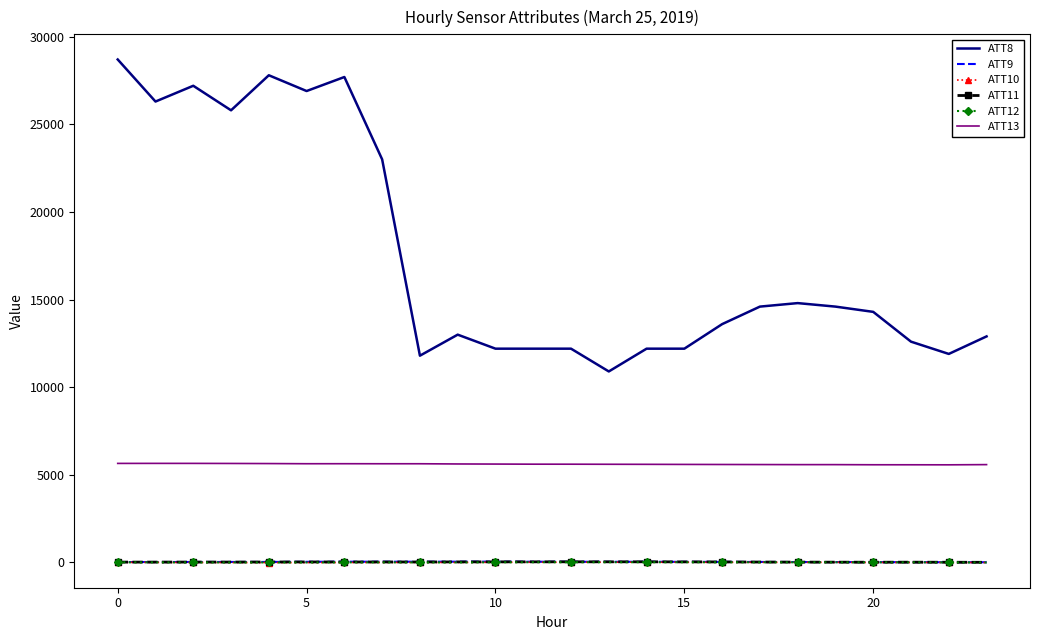

What are all the series names shown in the legend?

ATT8, ATT9, ATT10, ATT11, ATT12, ATT13